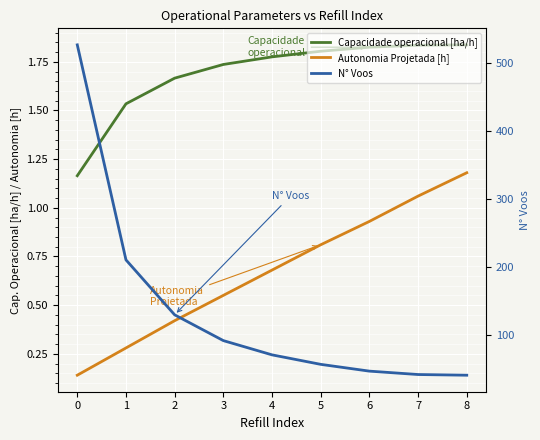

Where is N° Voos nearest to the value 283?

1